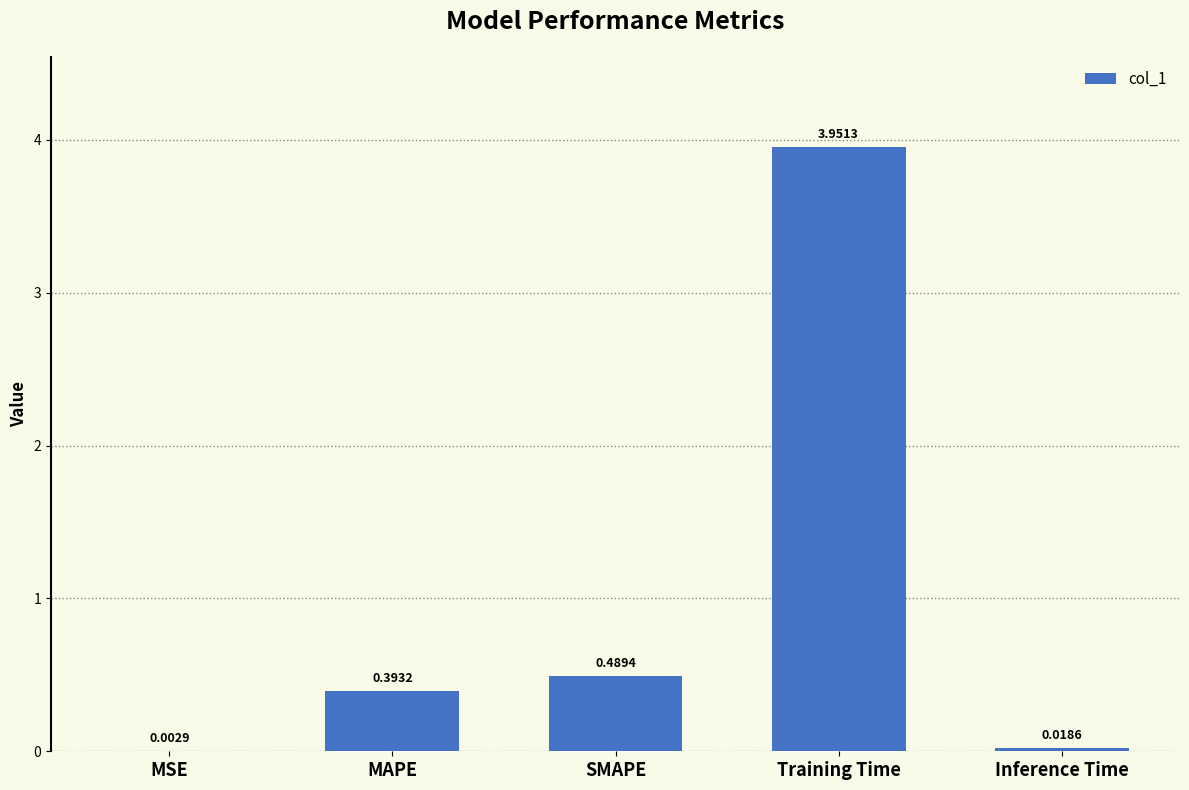

What is the sum of the values at MAPE and Training Time?

4.3